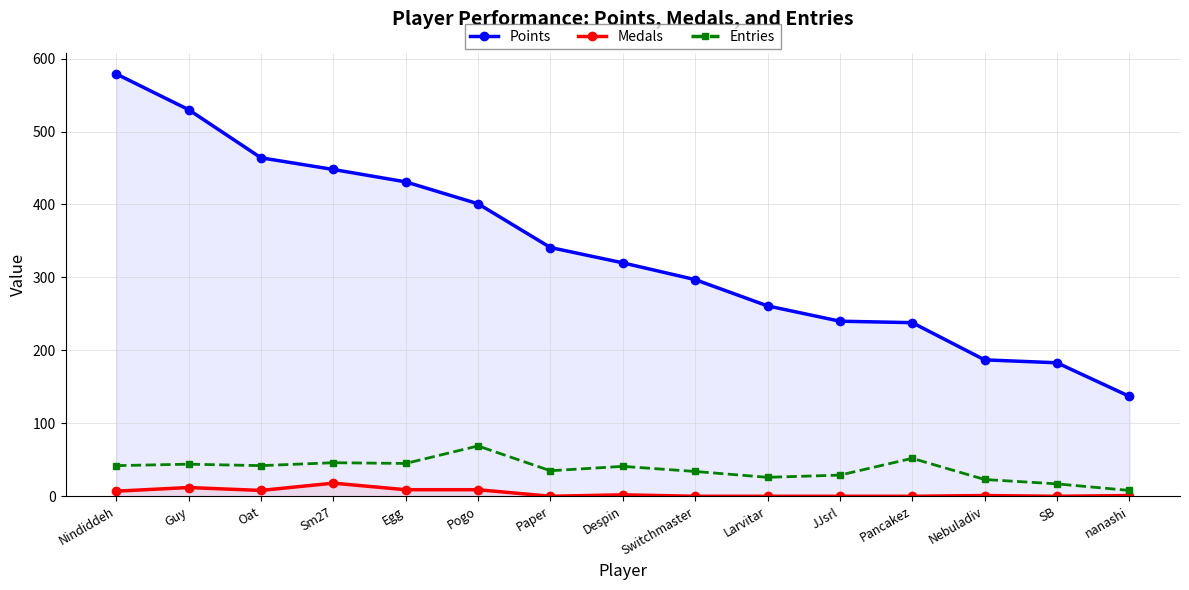

How many categories are shown in the chart?

15